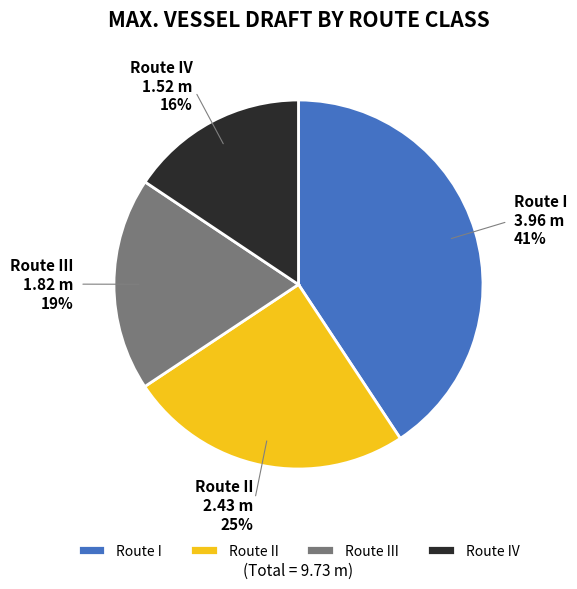

Is Route I the majority of the pie?

No